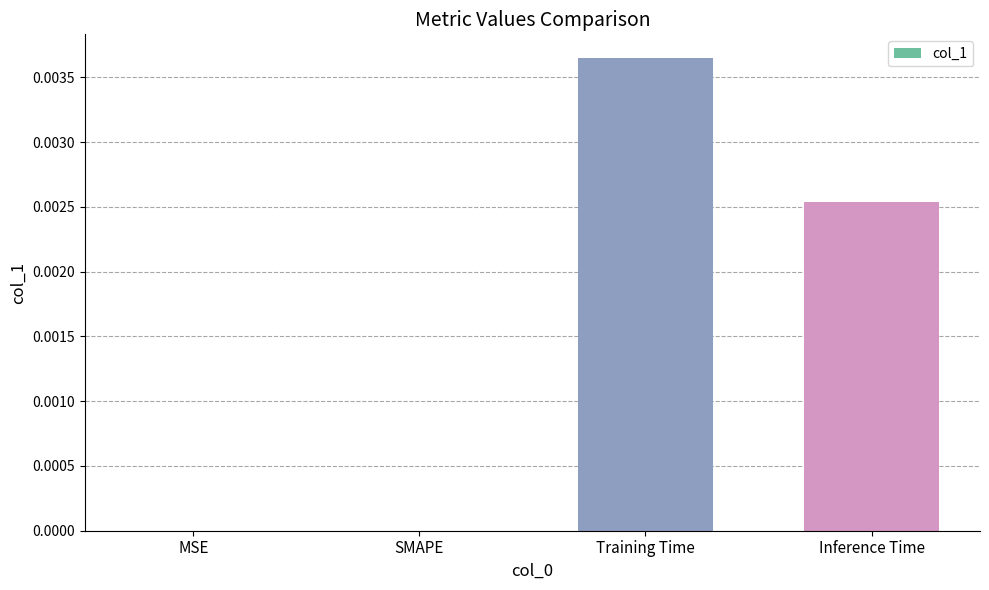

Which label corresponds to the largest value in the chart?

Training Time